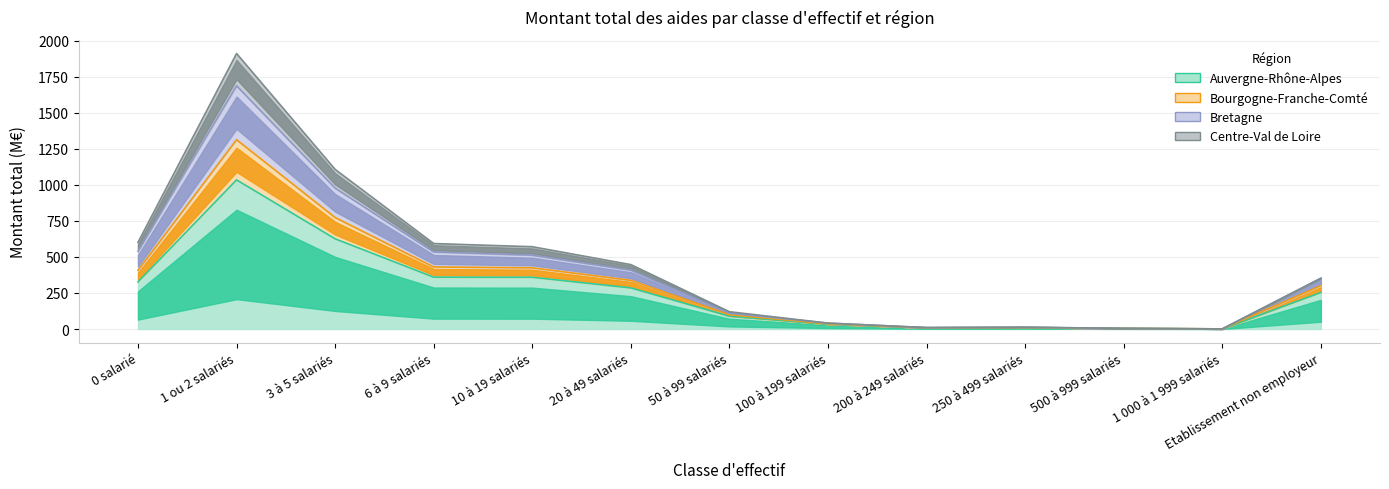

True or false: Bourgogne-Franche-Comté and Auvergne-Rhône-Alpes cross at least once.

False